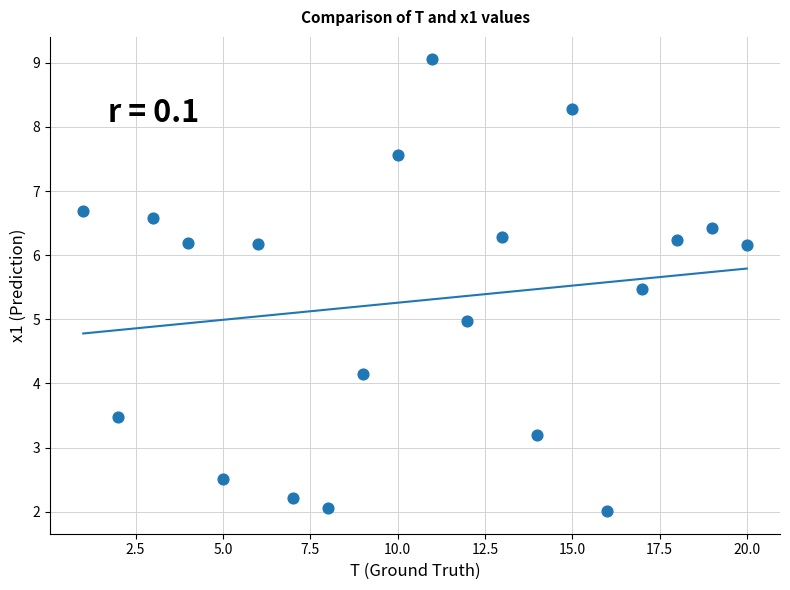

What is the range of Y values (max minus min)?

7.0